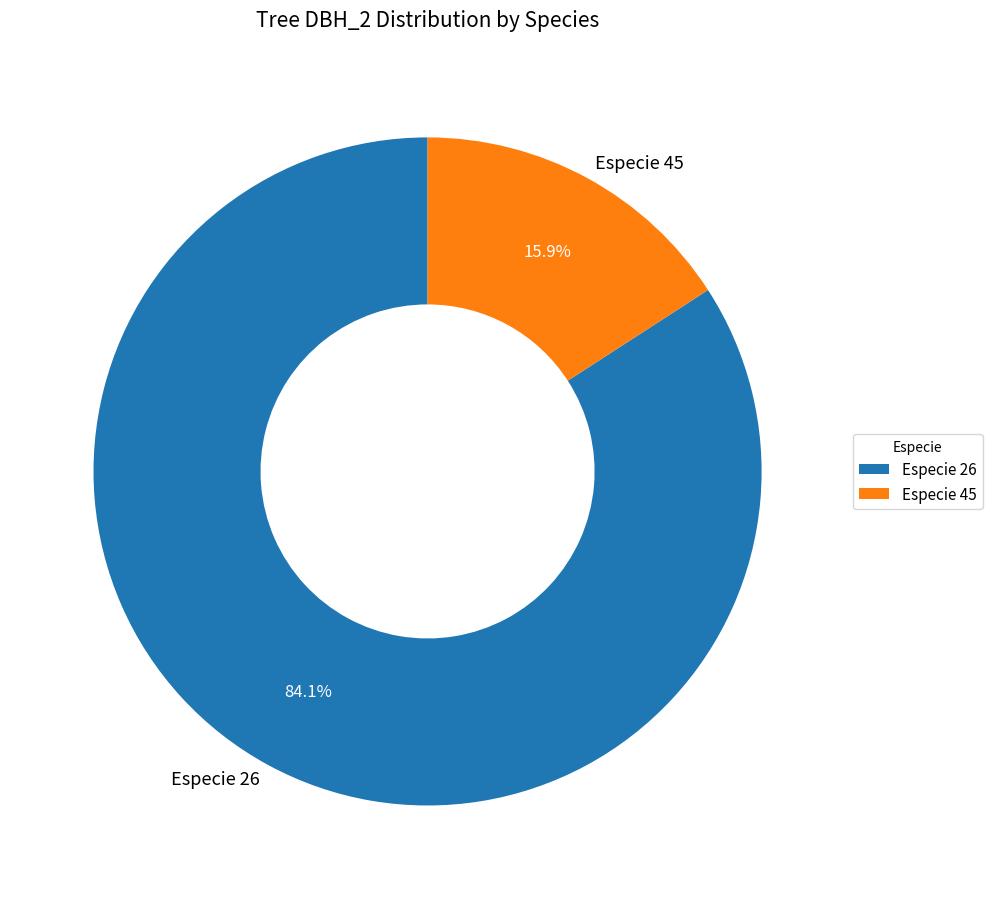

Approximately how many times larger is the value at Especie 26 compared to Especie 45?

5.3